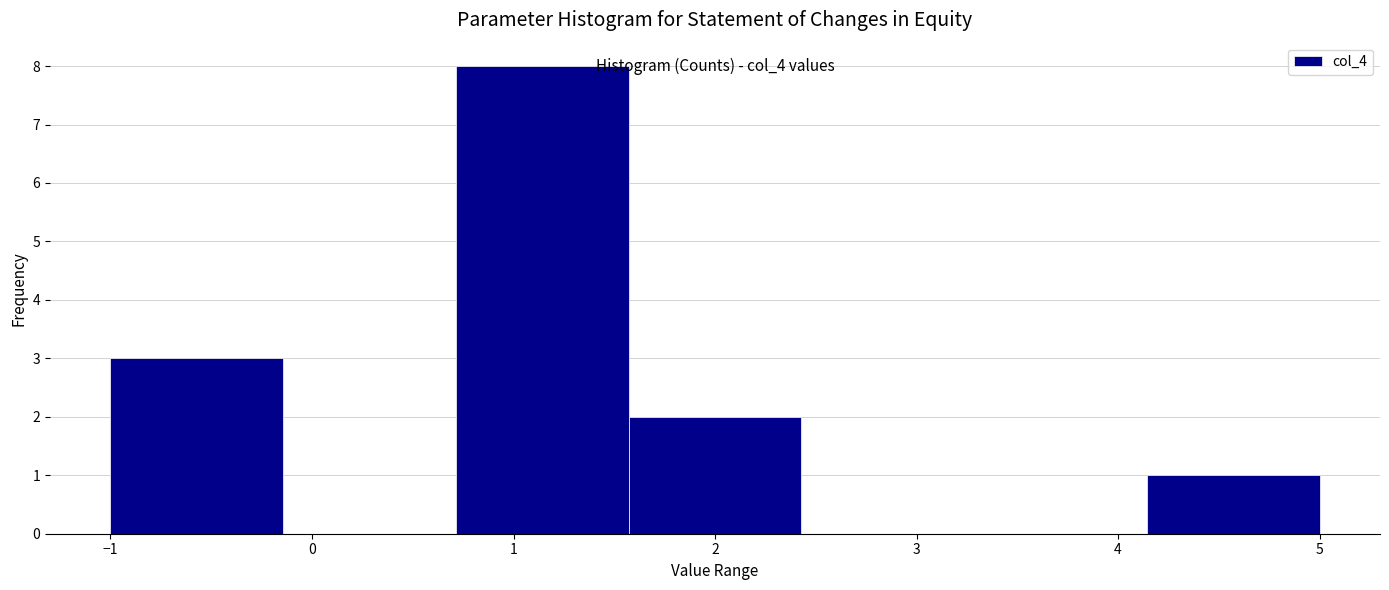

Over which range of the x-axis is the bar tallest?

0.7 to 1.6